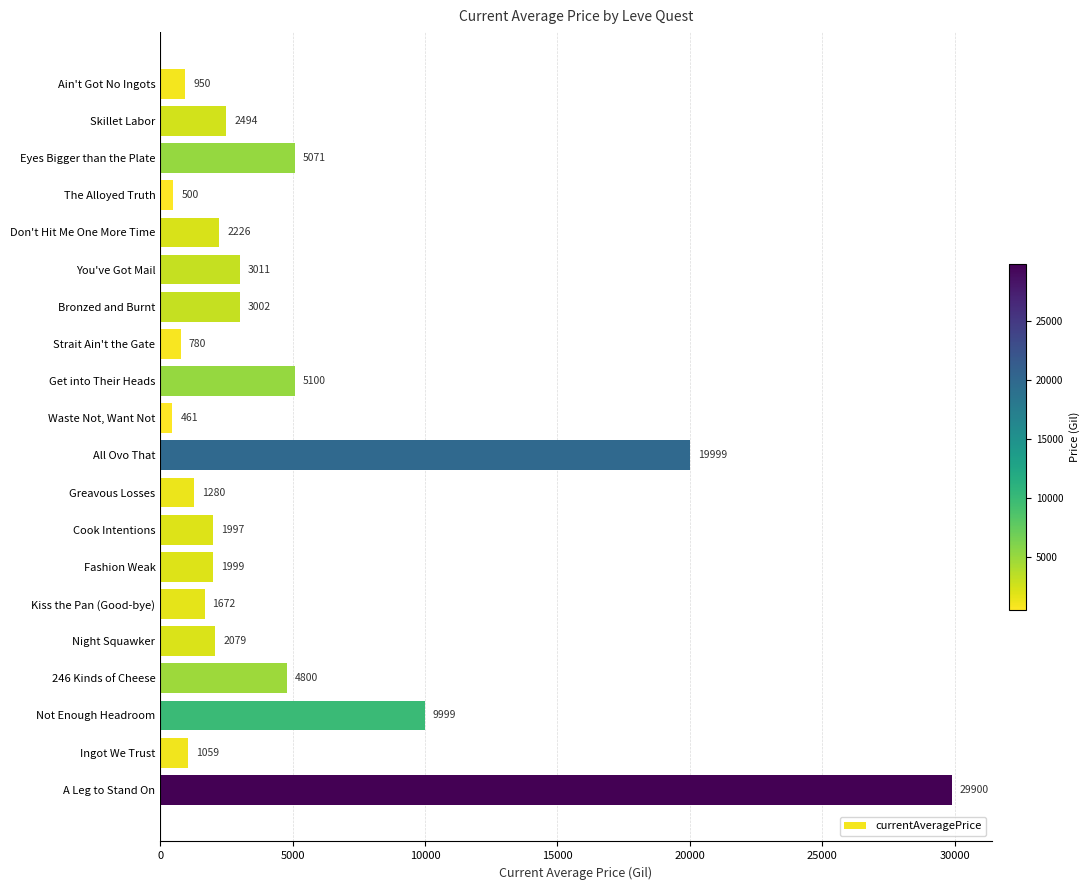

At which category does the chart reach its minimum across all series?

Waste Not, Want Not